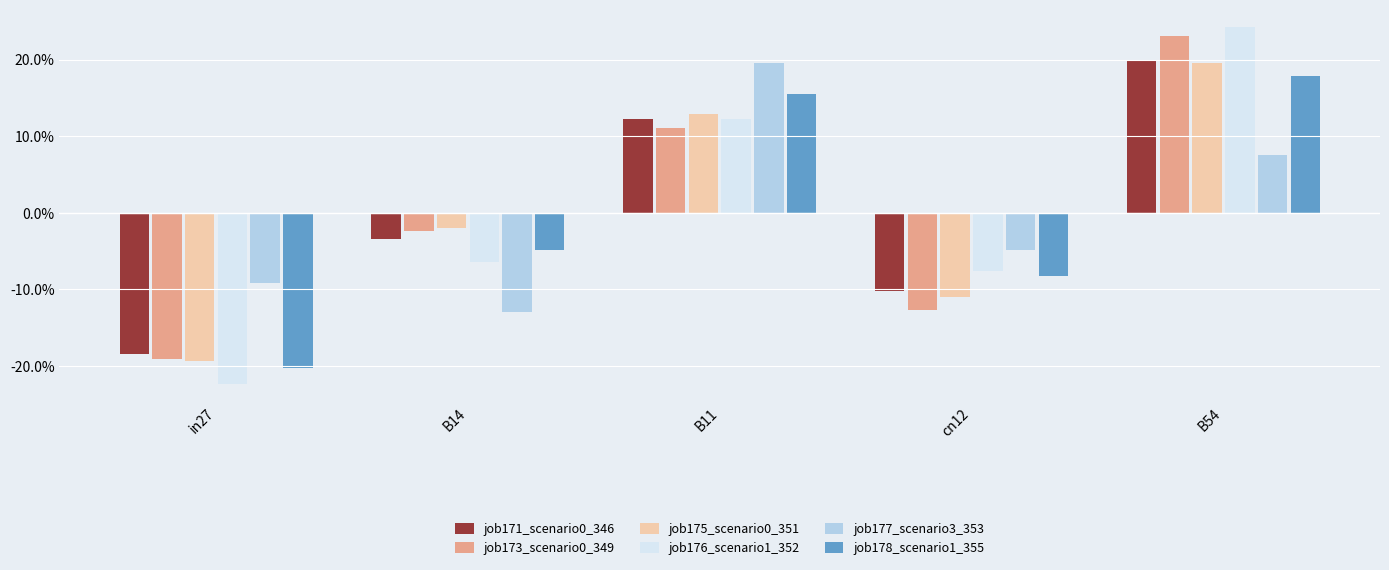

Does the chart contain any negative values?

Yes